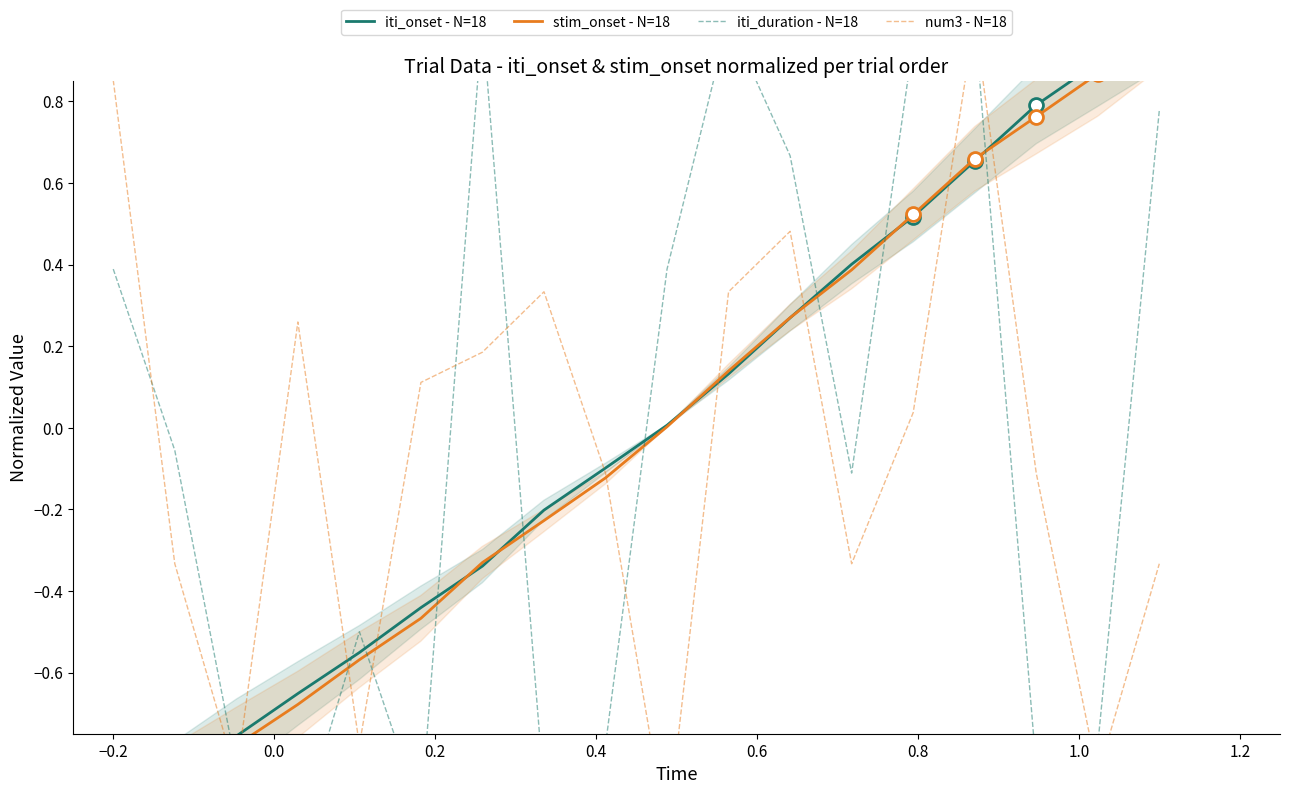

What are all the series names shown in the legend?

iti_onset - N=18, stim_onset - N=18, iti_duration - N=18, num3 - N=18